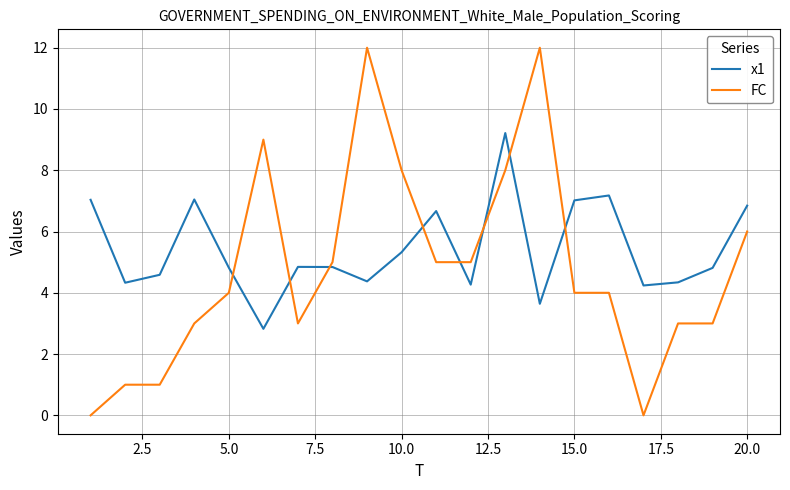

Which series has the largest total across all categories?

x1